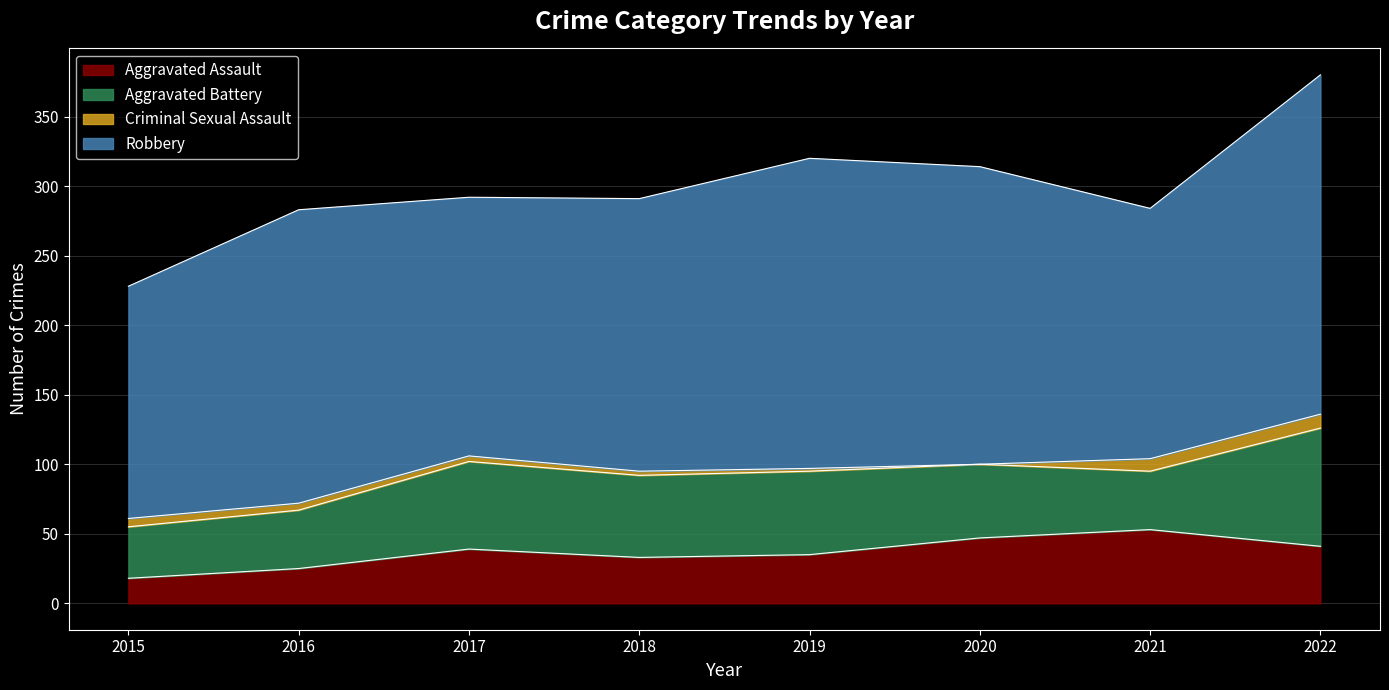

The value of Criminal Sexual Assault at 2020 is 0. True or false?

True